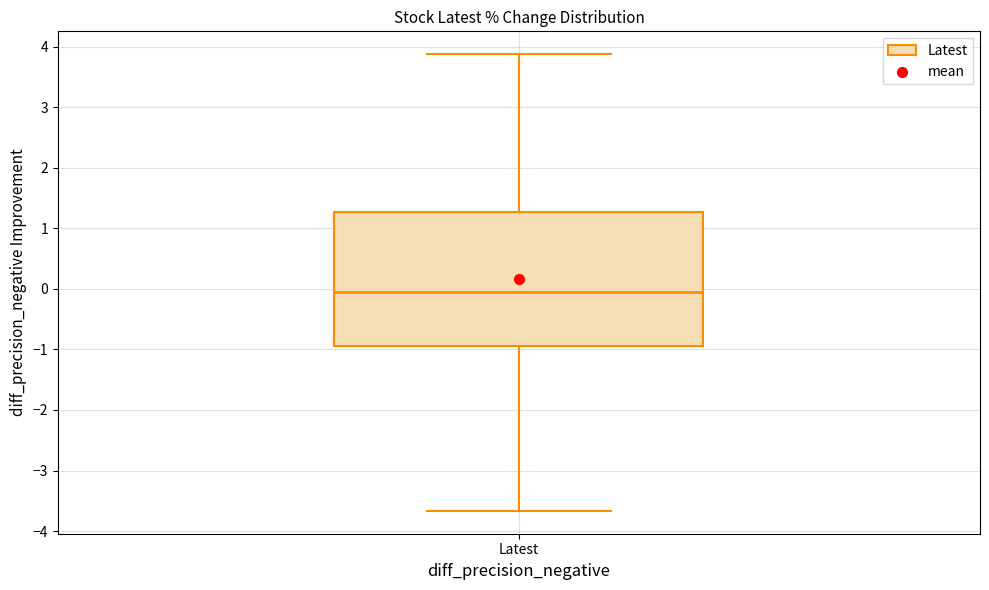

Where does the lower whisker of the box for Latest end on the y-axis? The values are not printed on the chart, so give them approximately, as read against the axis.

-3.7